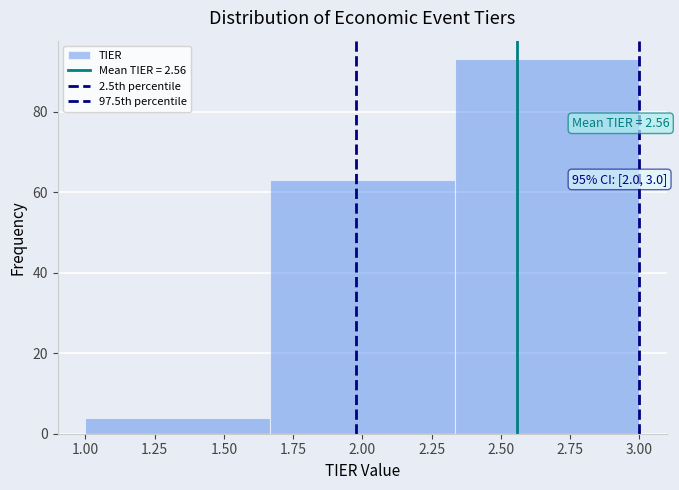

Which range on the x-axis has the tallest bar?

2.35 to 3.00